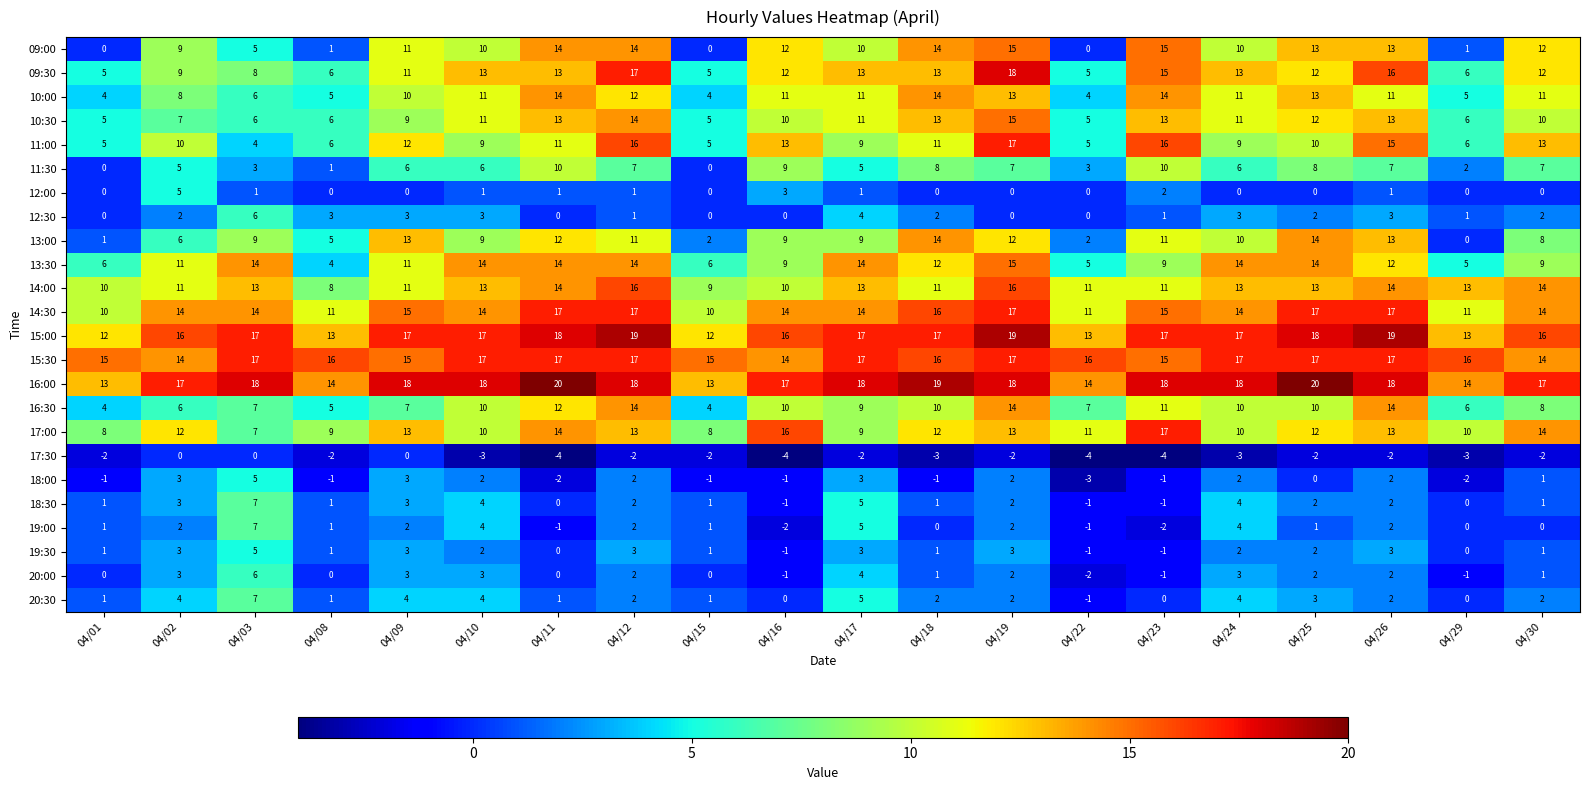

Count the 20:00 values in the range 0 to 3.

14